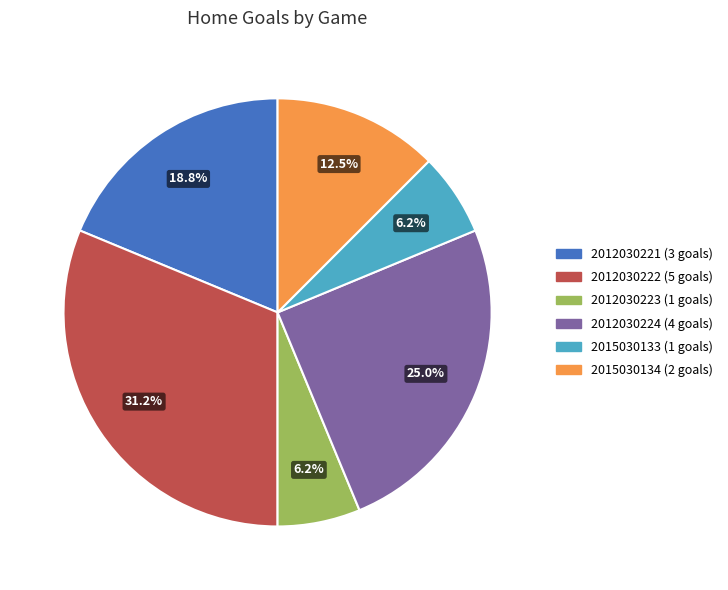

To the nearest percent, what is the average slice percentage?

17%